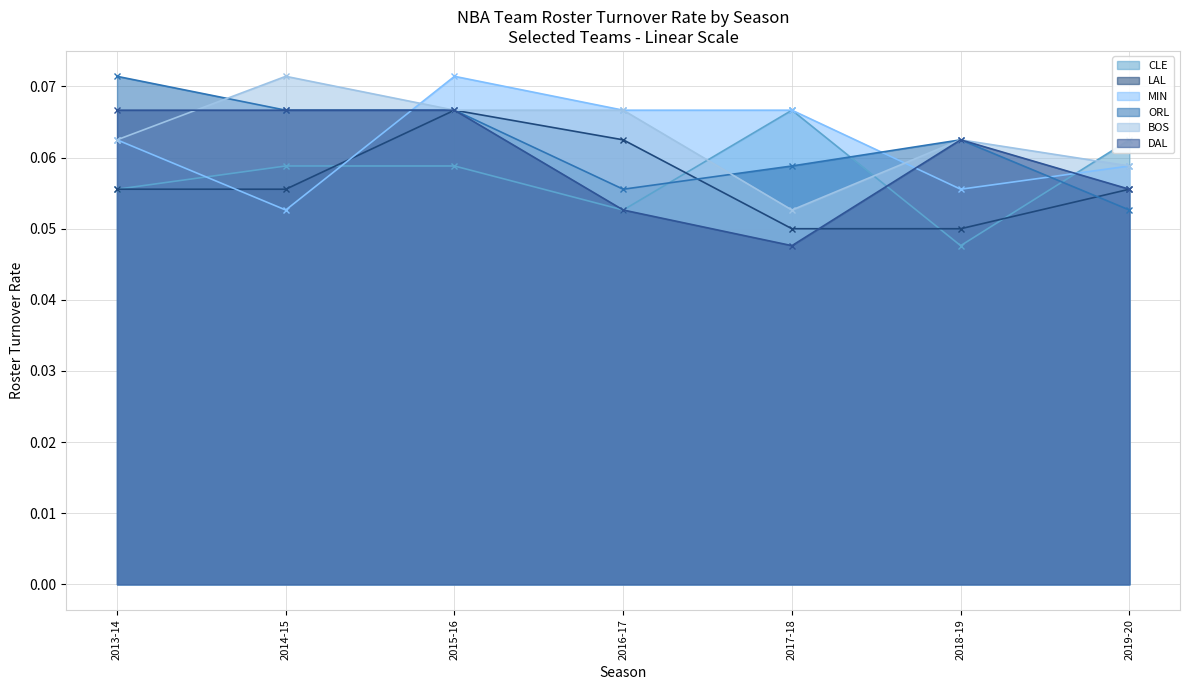

At which category does DAL reach its first local peak?

2018-19